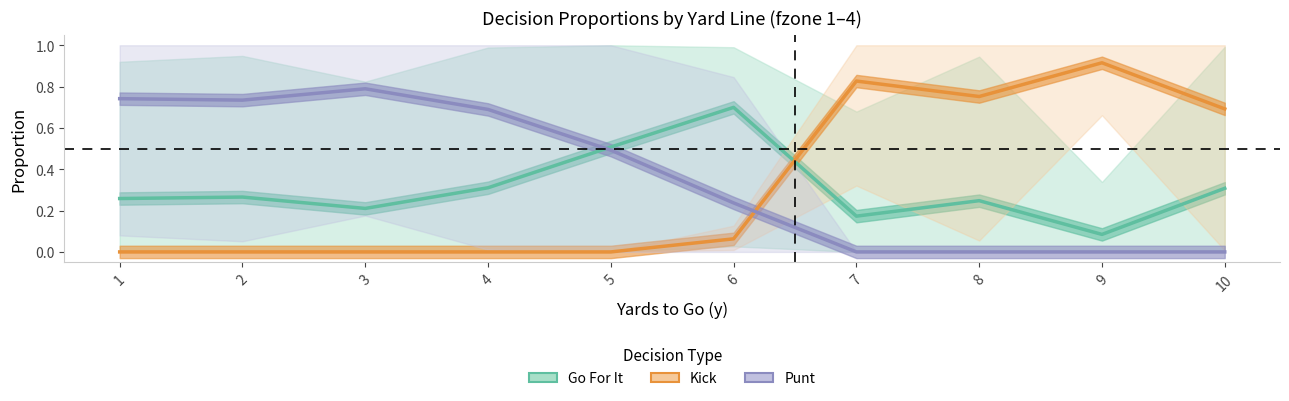

Which has a higher value, 6 or 1?

6